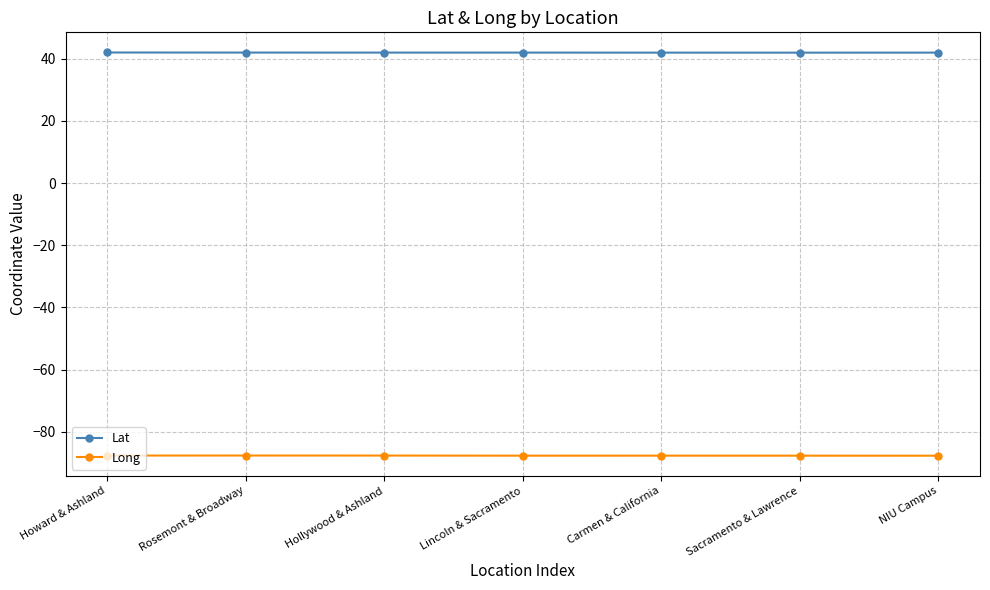

True or false: Long and Lat cross at least once.

False